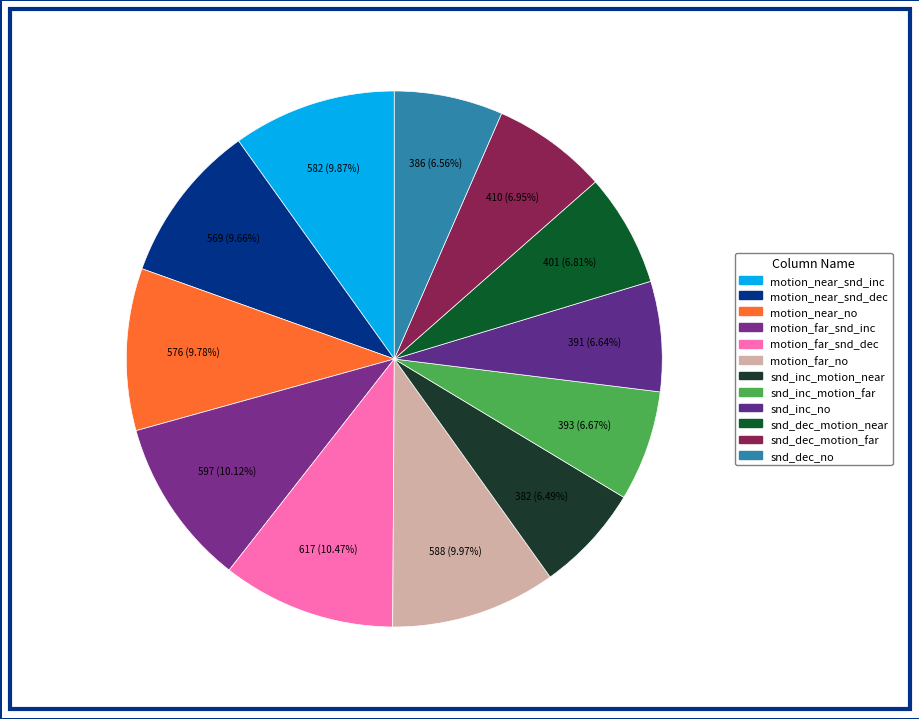

Count the number of slices in the pie.

12